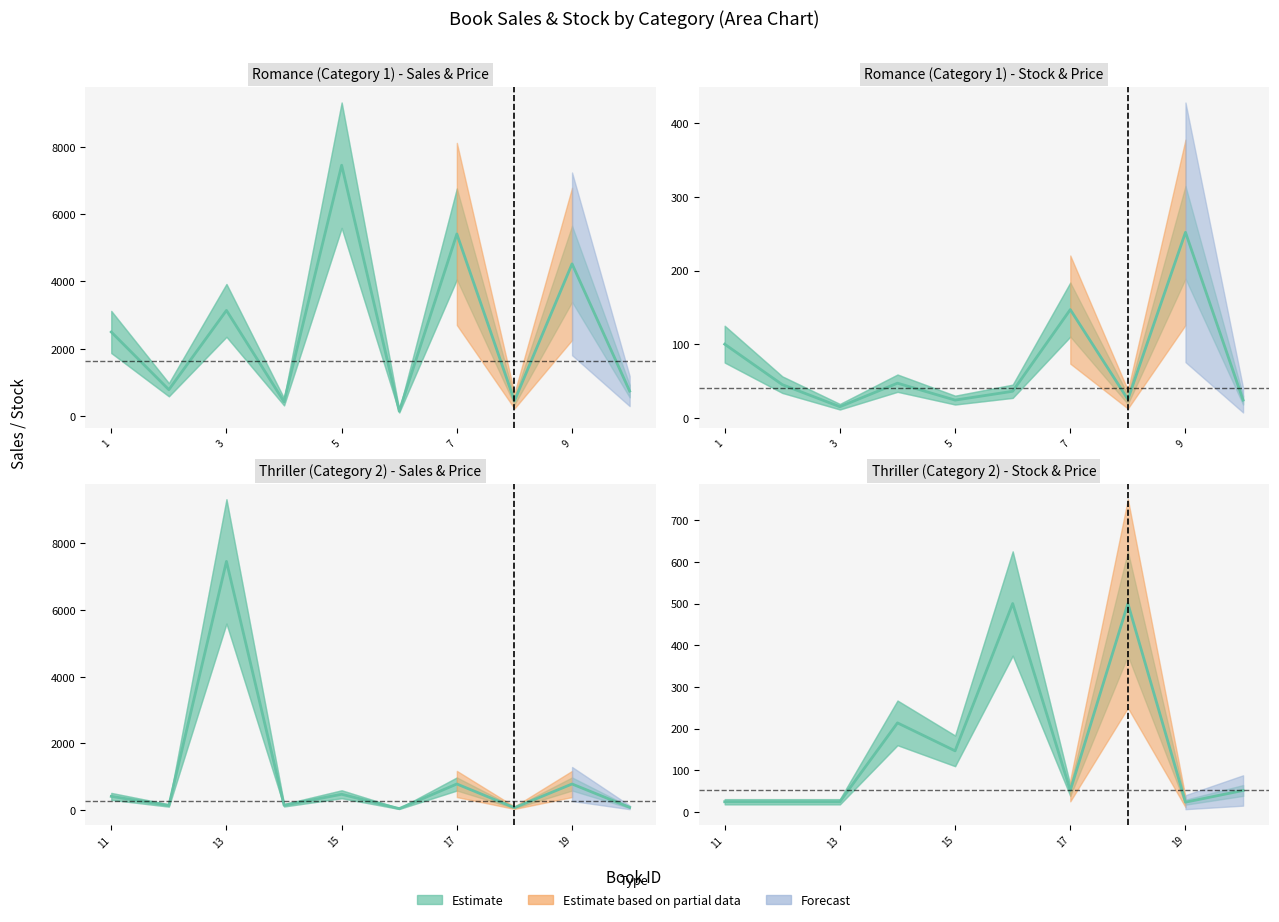

The sales series shows 4462.6 at 13. True or false?

False